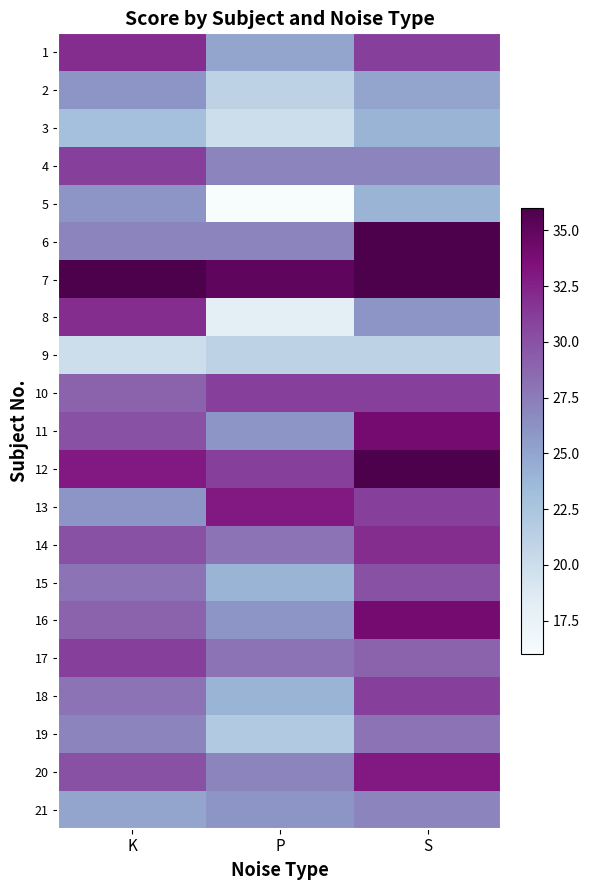

What is the maximum value shown in the chart?

36